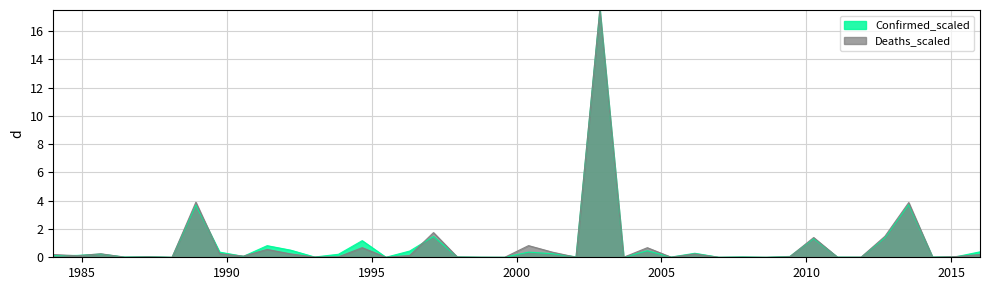

What is the maximum value shown in the chart?

17.5